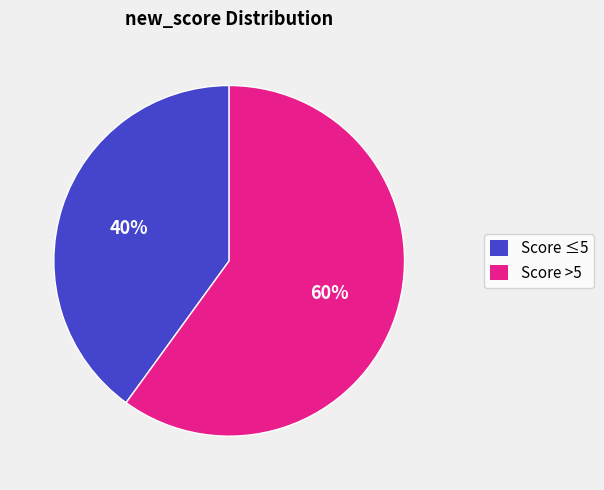

To the nearest percent, what percentage of the pie is Score ≤5?

40%